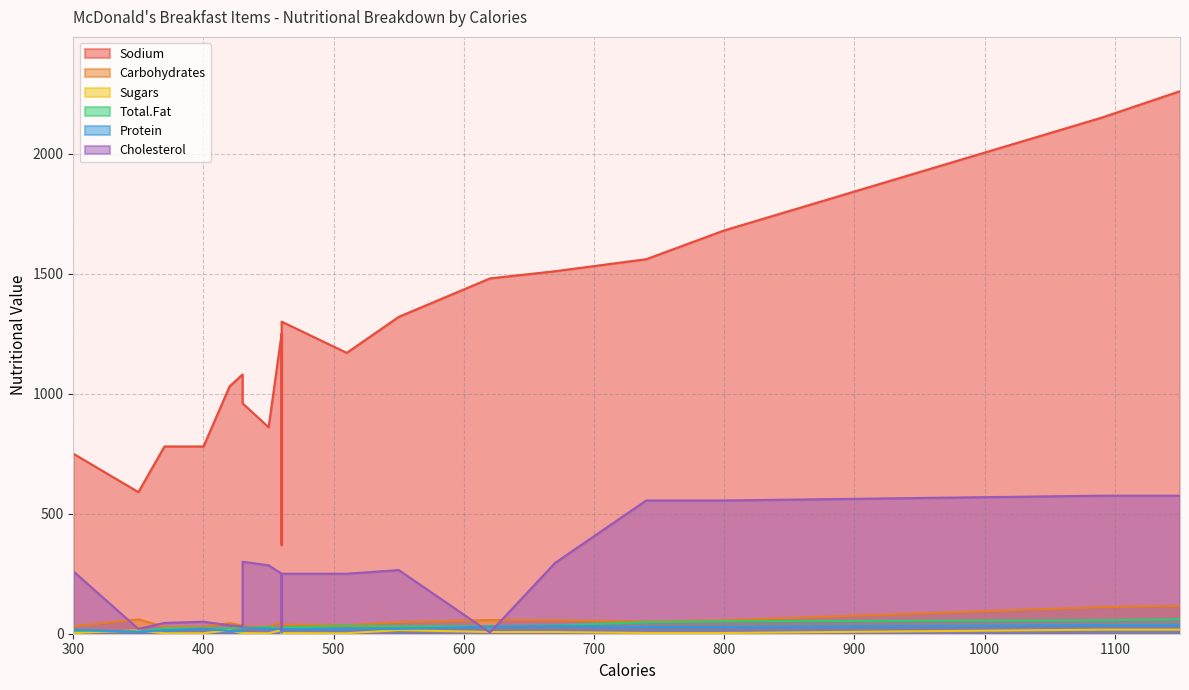

How many interior local peaks does the Protein series have?

3